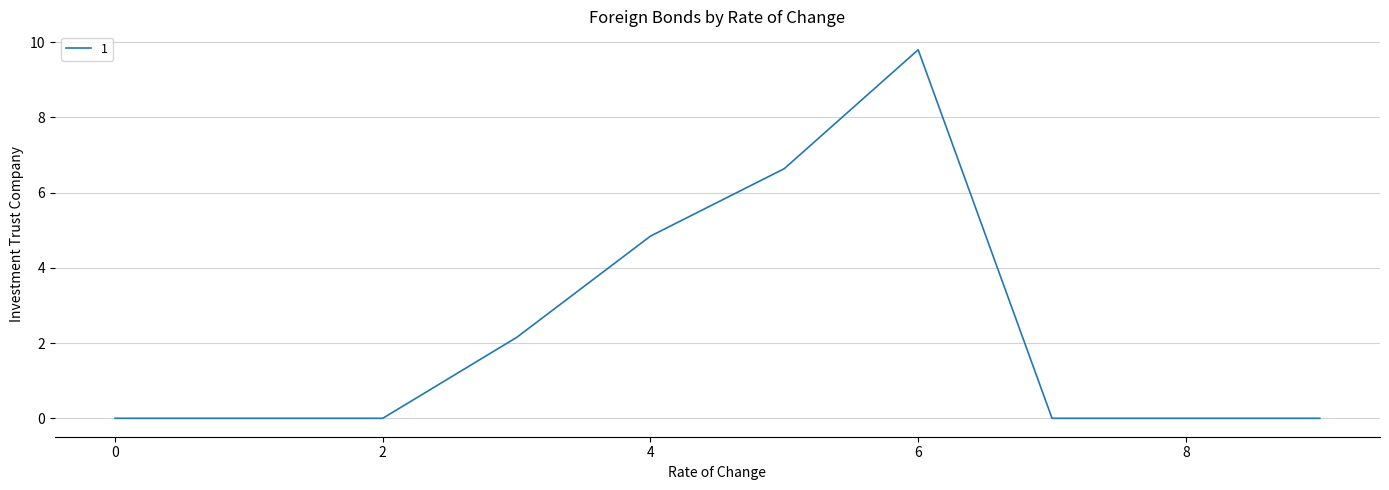

What is the greatest value displayed?

9.8